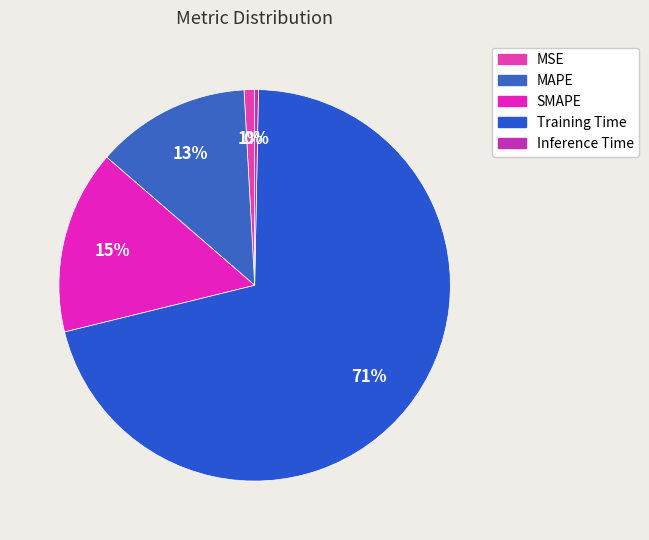

To the nearest percent, what portion does MAPE represent?

13%